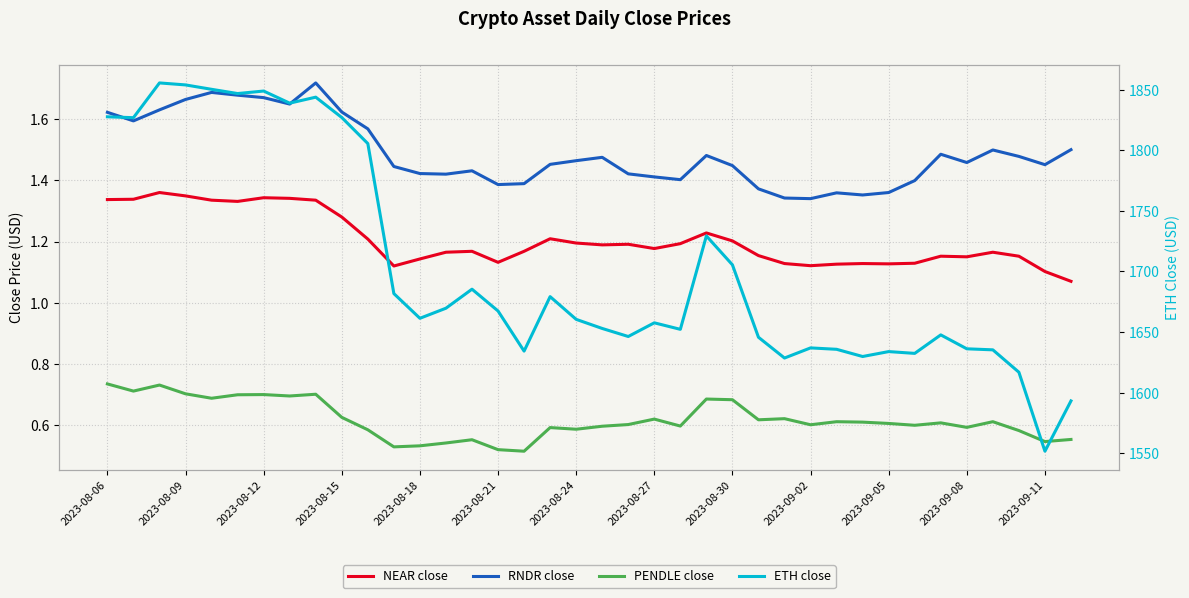

Which series has the largest total across all categories?

ETH close